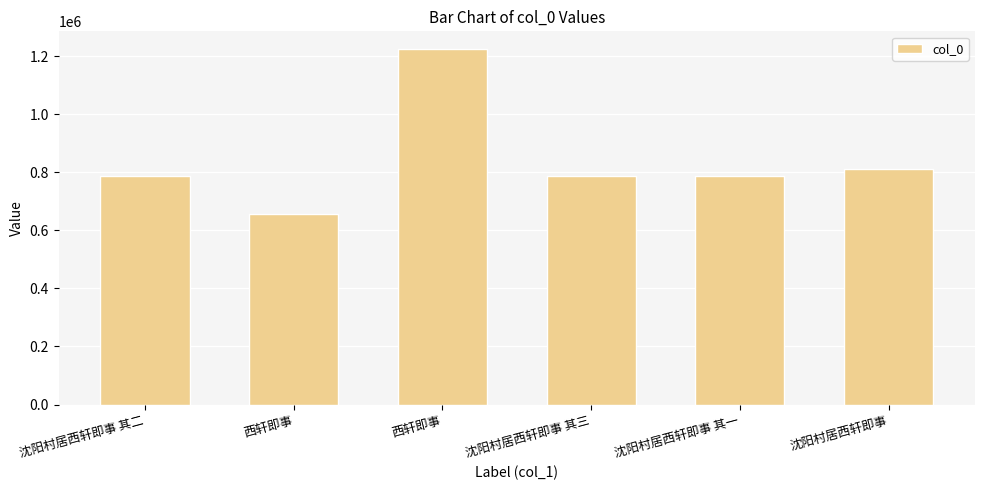

How many series are shown in this chart?

1